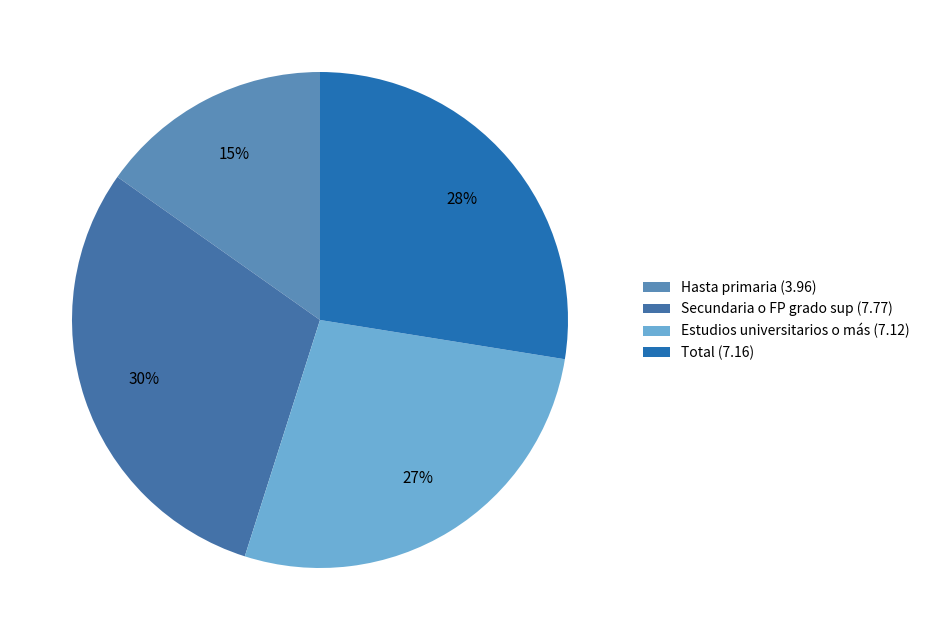

Which category has the biggest portion of the pie?

Secundaria o FP grado sup